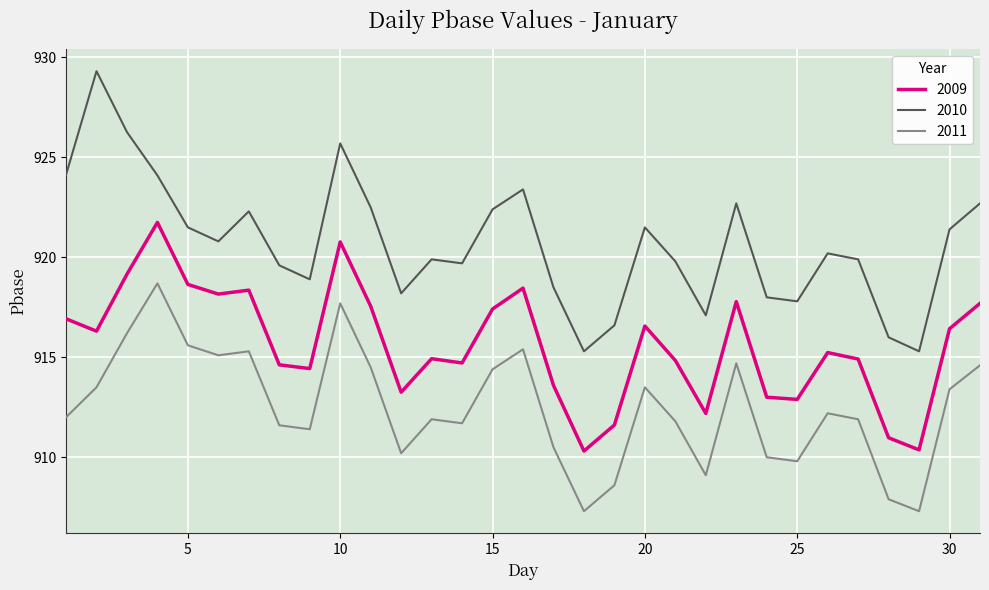

Which series has the largest total across all categories?

2010